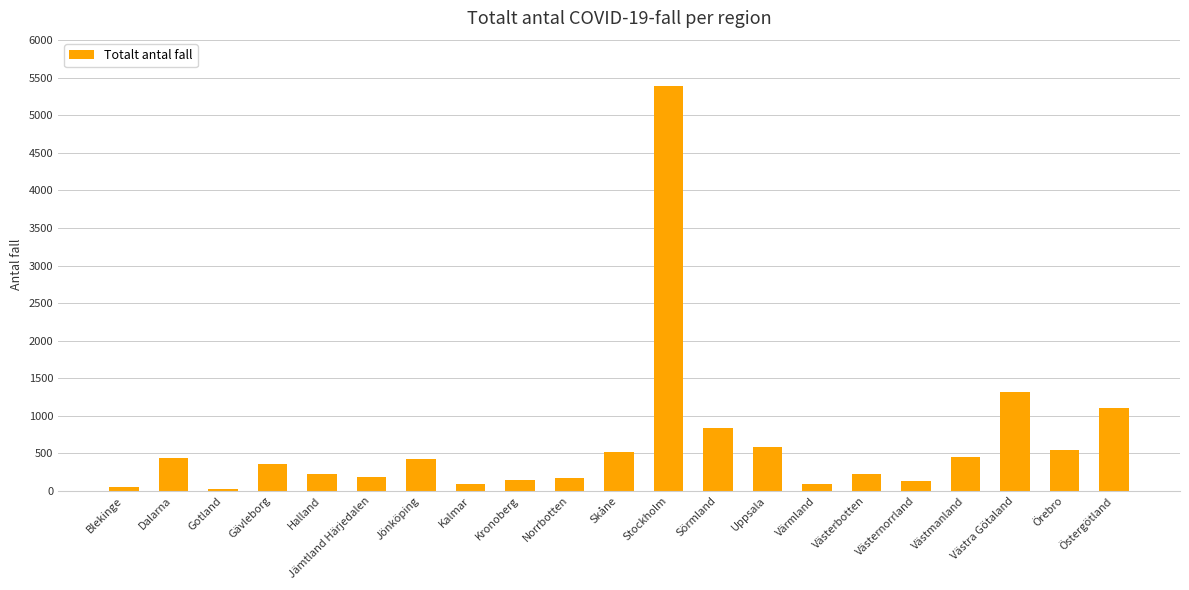

What is the sum of all values?

13216